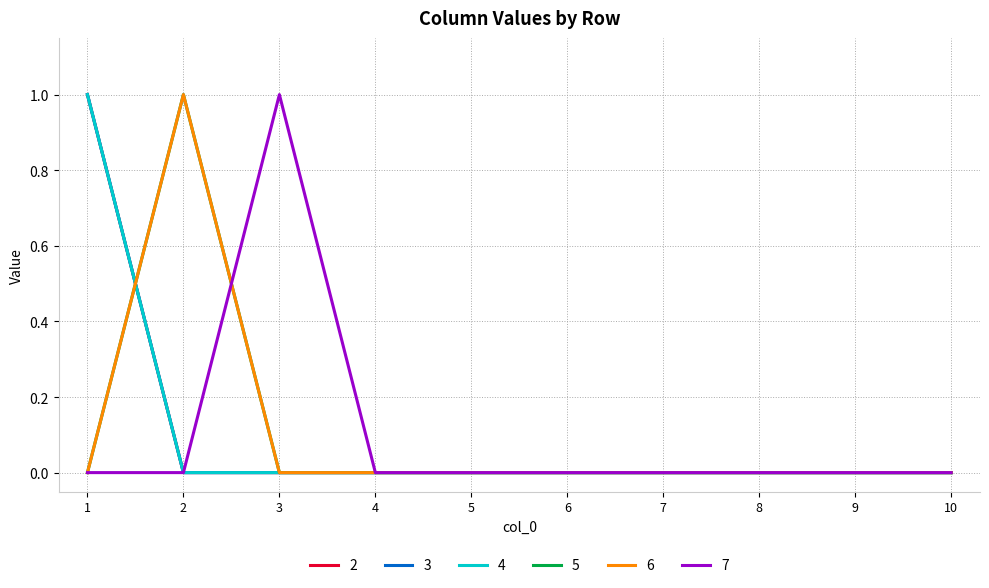

The value of 7 at 2 is 0. True or false?

True